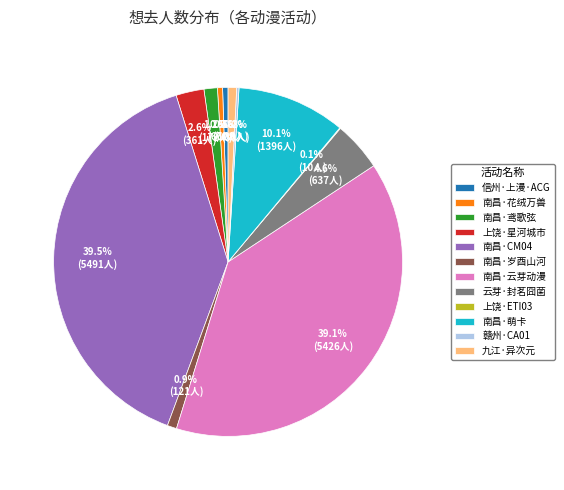

Is there a majority slice in this chart?

No